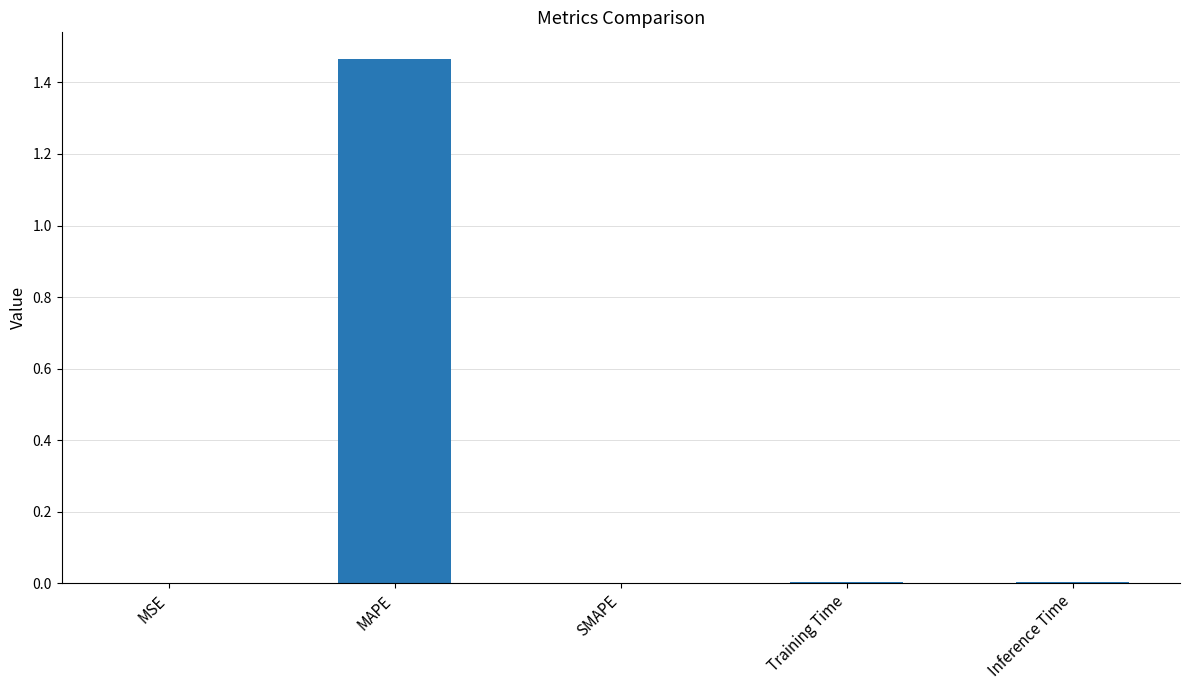

Is it true that the value at SMAPE is 0.0?

True